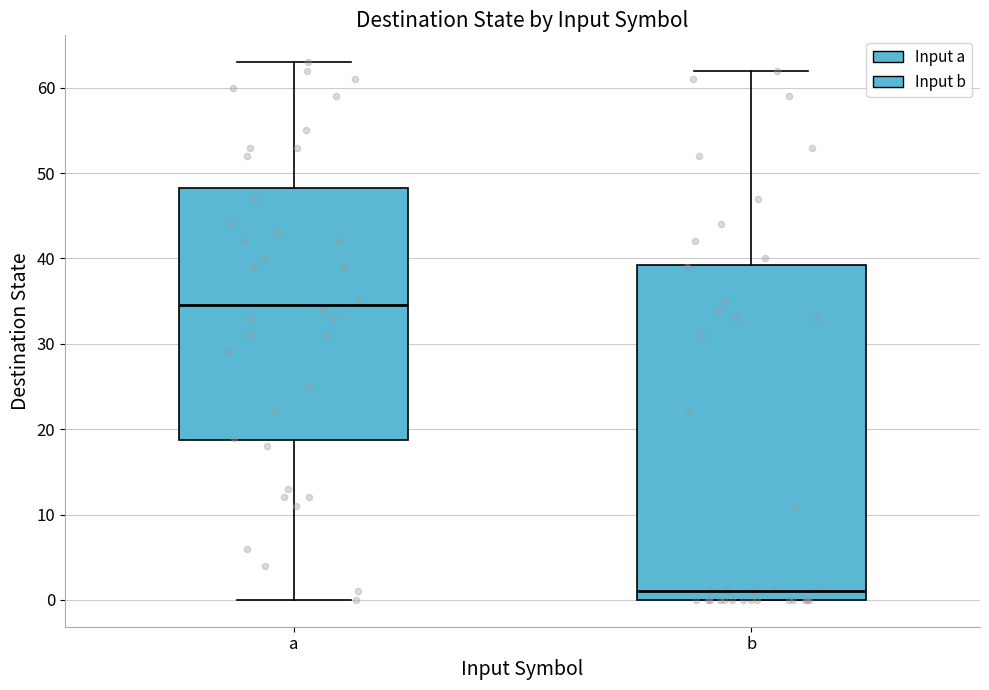

Which box has the highest median line?

a